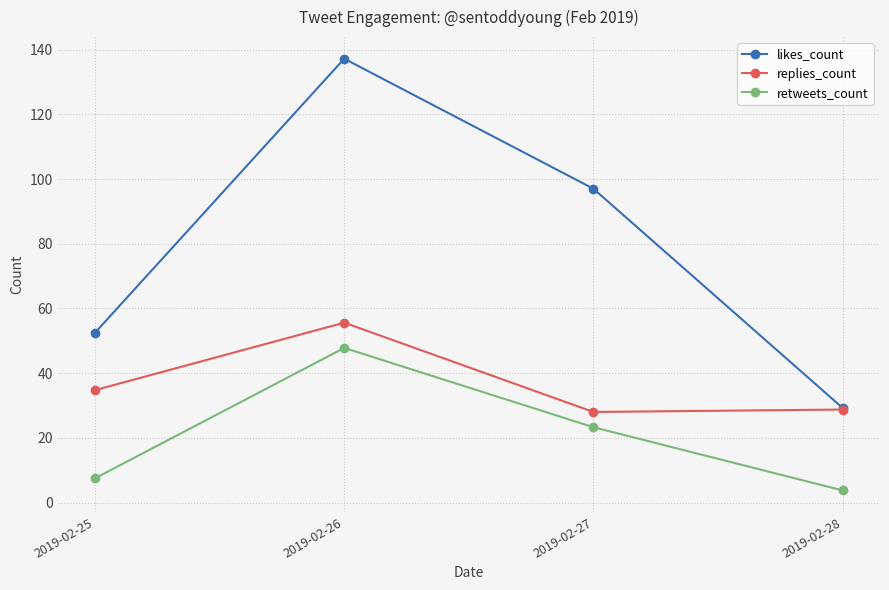

At how many categories does at least one series exceed 42?

3